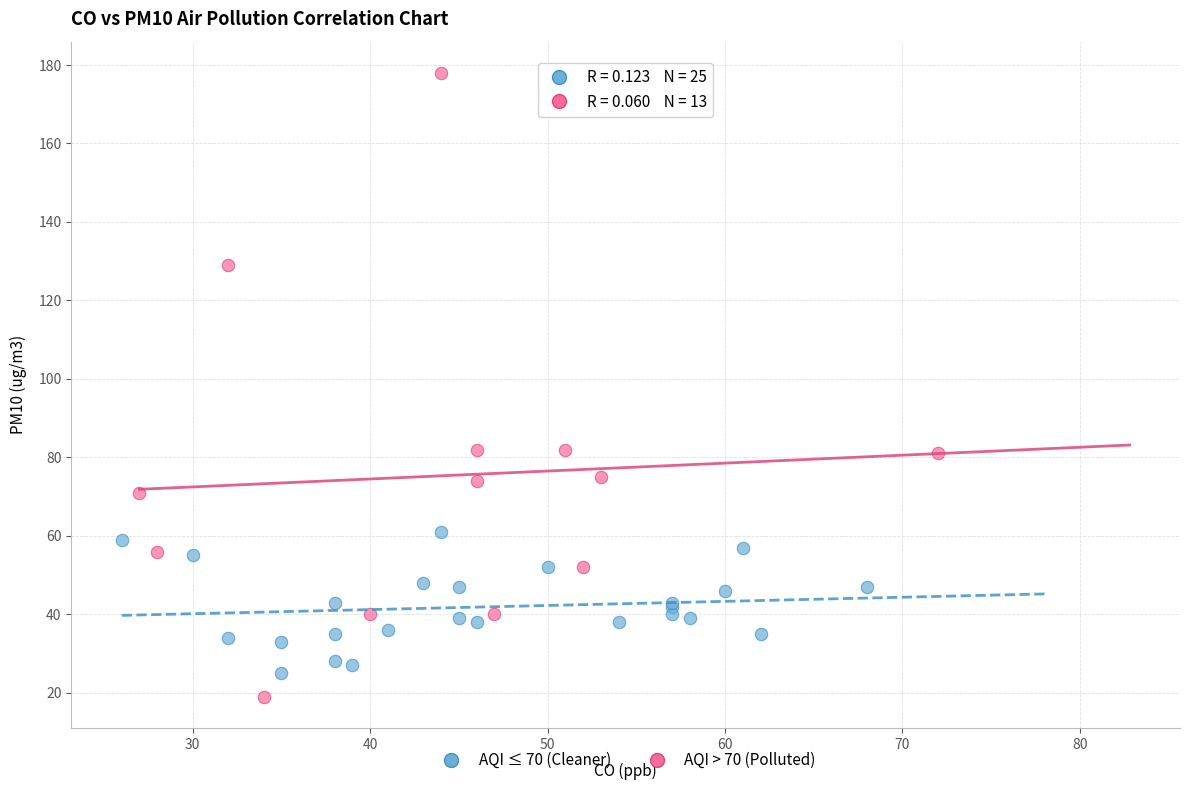

Which series has the largest Y range (max minus min)?

AQI > 70 (Polluted)